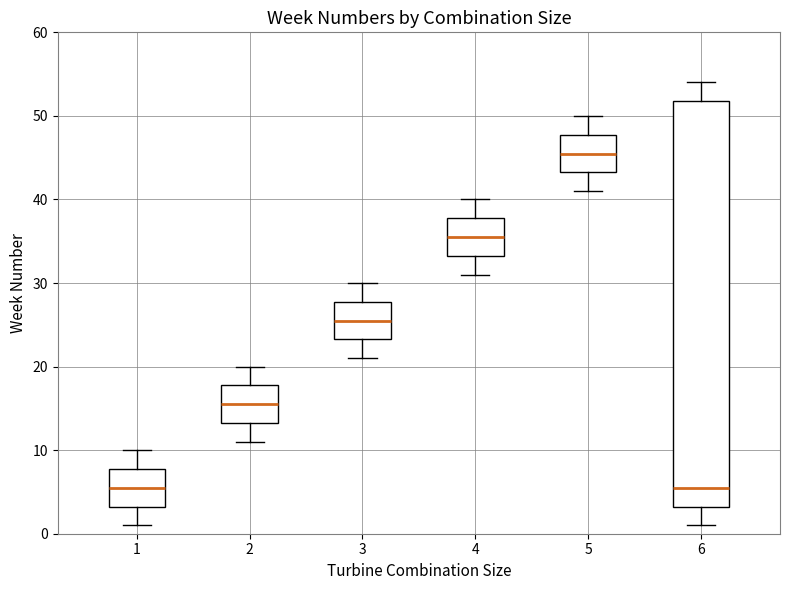

Reading left to right, transcribe this box plot: for each box, give where its median line is, the range the box spans, and where its two whiskers end, as read against the y-axis. The values are not printed on the chart, so give them approximately, as read against the axis.

1: median 6, box 3 to 8, whiskers 1 to 10
2: median 16, box 13 to 18, whiskers 11 to 20
3: median 26, box 23 to 28, whiskers 21 to 30
4: median 36, box 33 to 38, whiskers 31 to 40
5: median 46, box 43 to 48, whiskers 41 to 50
6: median 6, box 3 to 52, whiskers 1 to 54